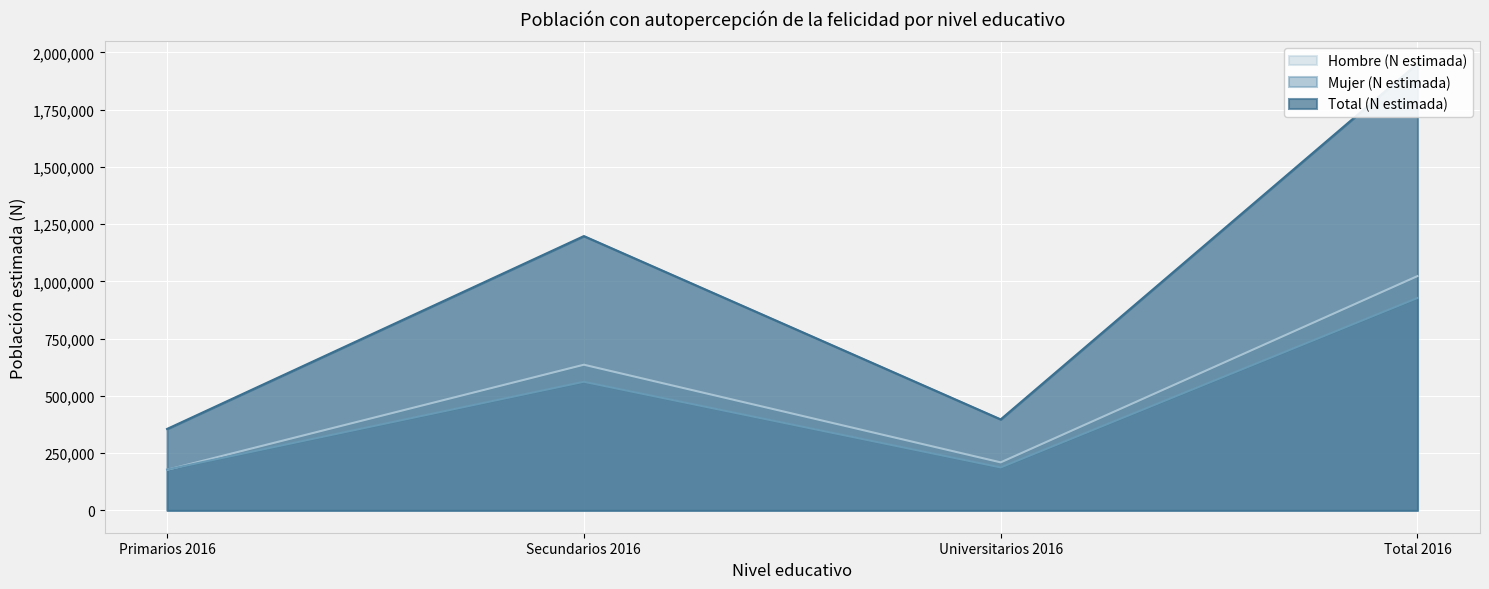

Reading left to right, what are all the values shown in this chart?

Hombre (N estimada): Primarios 2016=177326	Secundarios 2016=636220	Universitarios 2016=209764	Total 2016=1023310
Mujer (N estimada): Primarios 2016=178321	Secundarios 2016=561776	Universitarios 2016=187630	Total 2016=927727
Total (N estimada): Primarios 2016=355647	Secundarios 2016=1197996	Universitarios 2016=397393	Total 2016=1951036